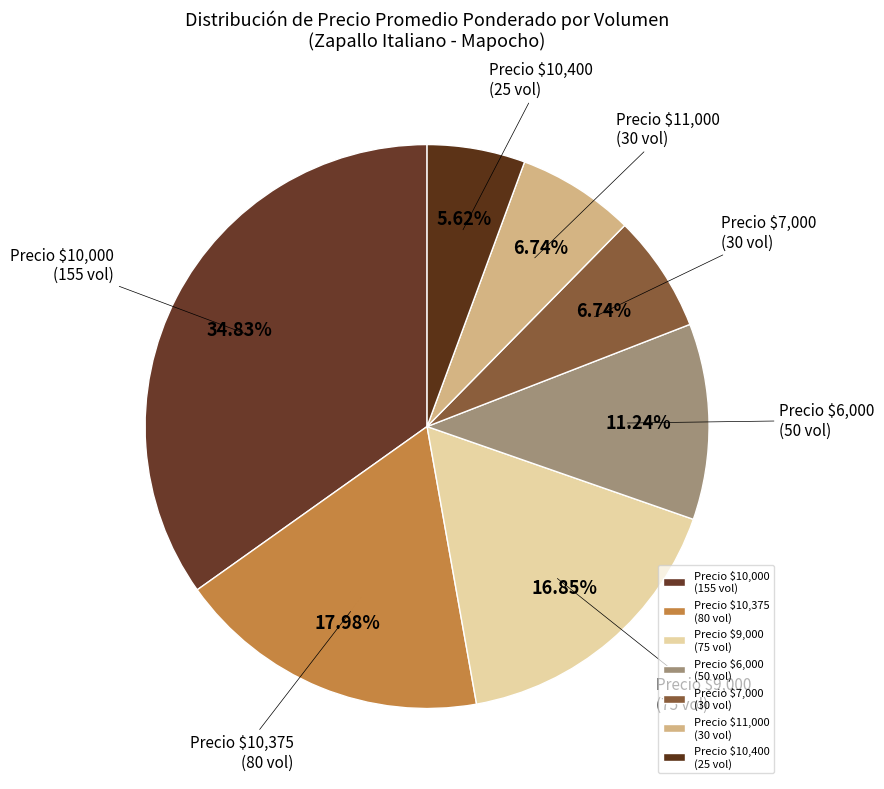

Does Precio $6,000 (50 vol) account for over 50% of the chart?

No